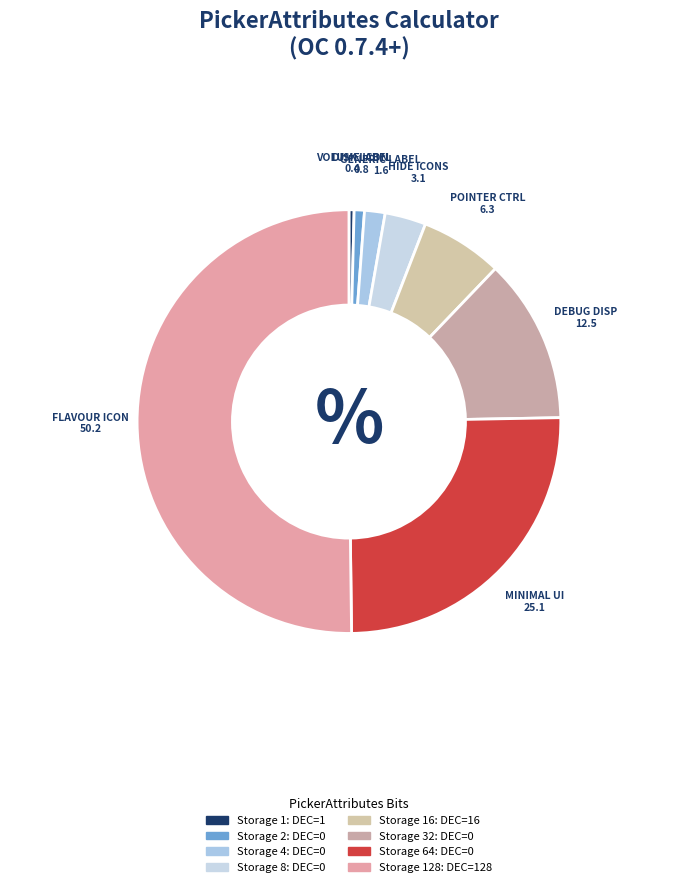

Which category has the biggest portion of the pie?

FLAVOUR ICON